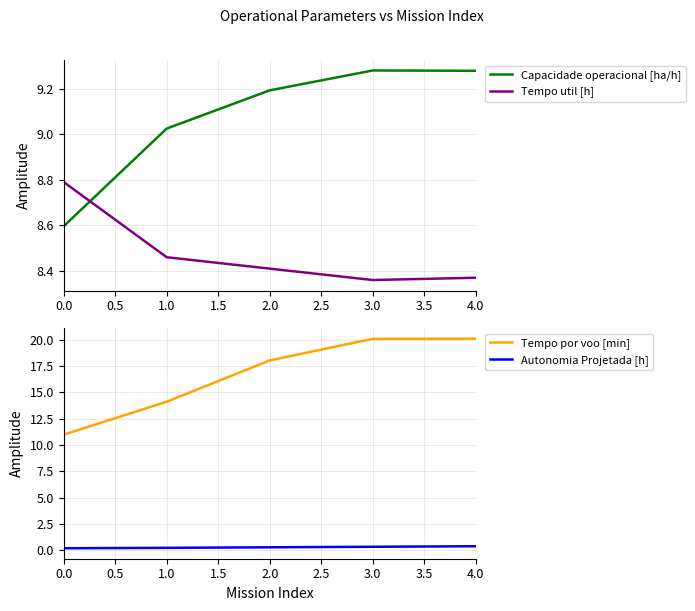

At which label does Capacidade operacional [ha/h] first exceed 9?

1.0